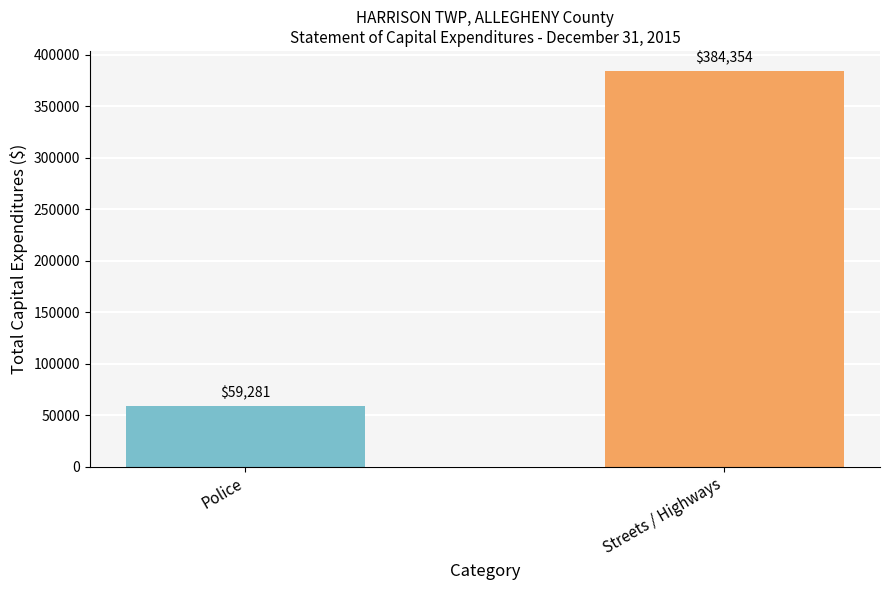

List the labels in order of value, smallest first.

Police, Streets / Highways